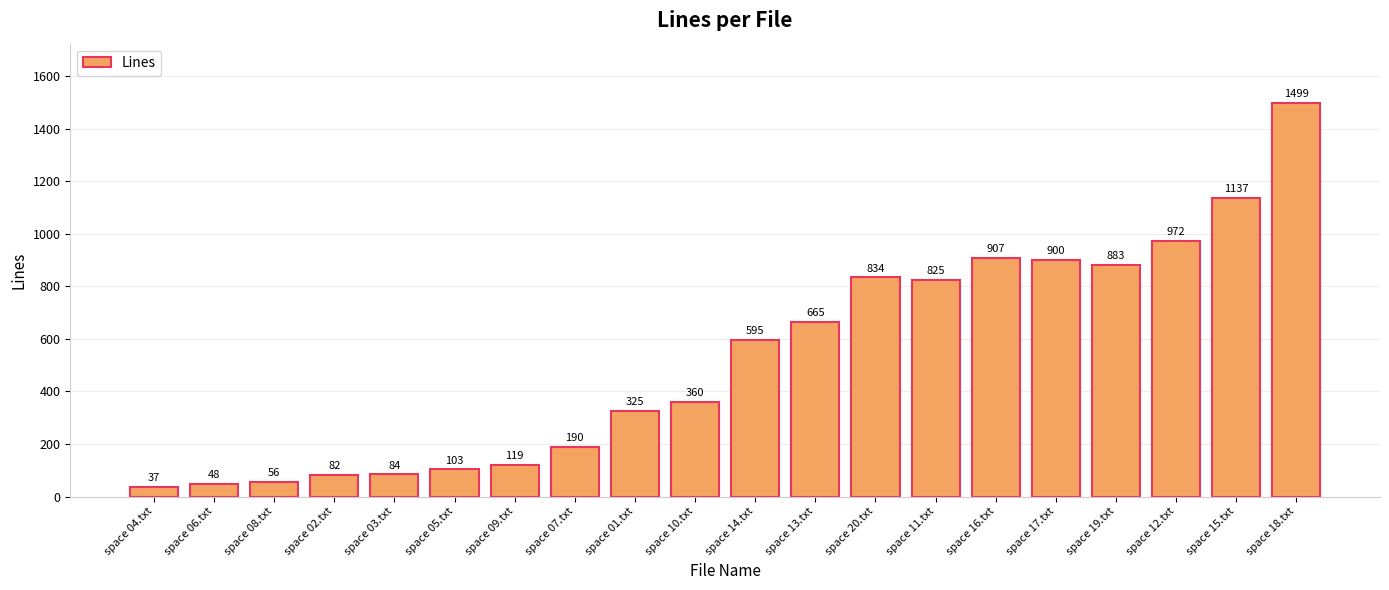

The value at space 10.txt is 360. True or false?

True